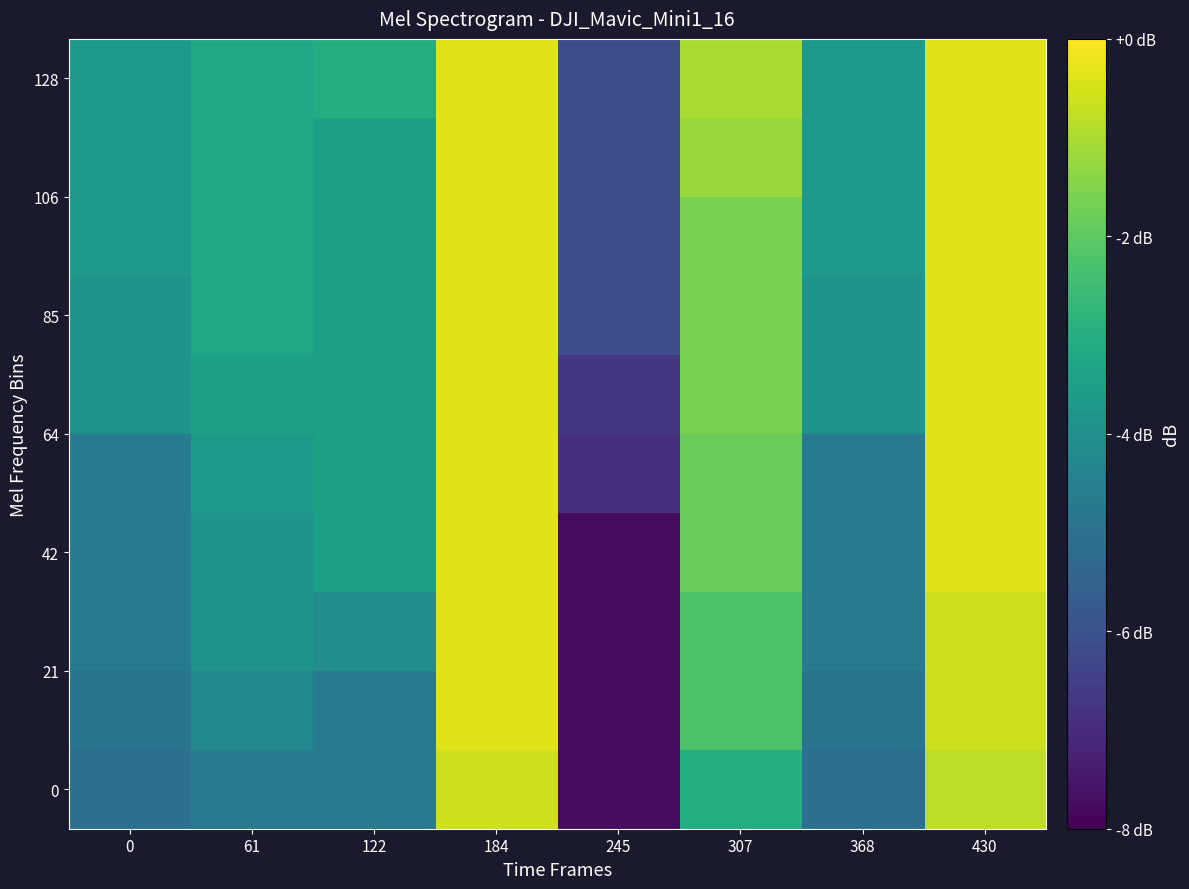

At which category is the sum across all series the highest?

184